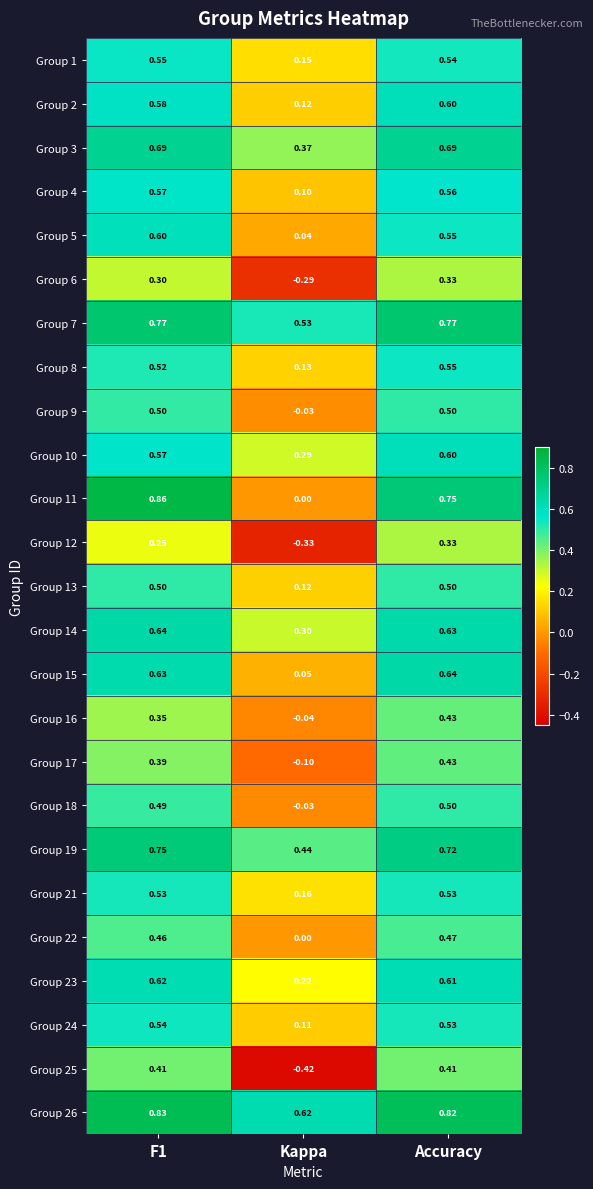

At which label is Group 2 closest to 0?

Kappa